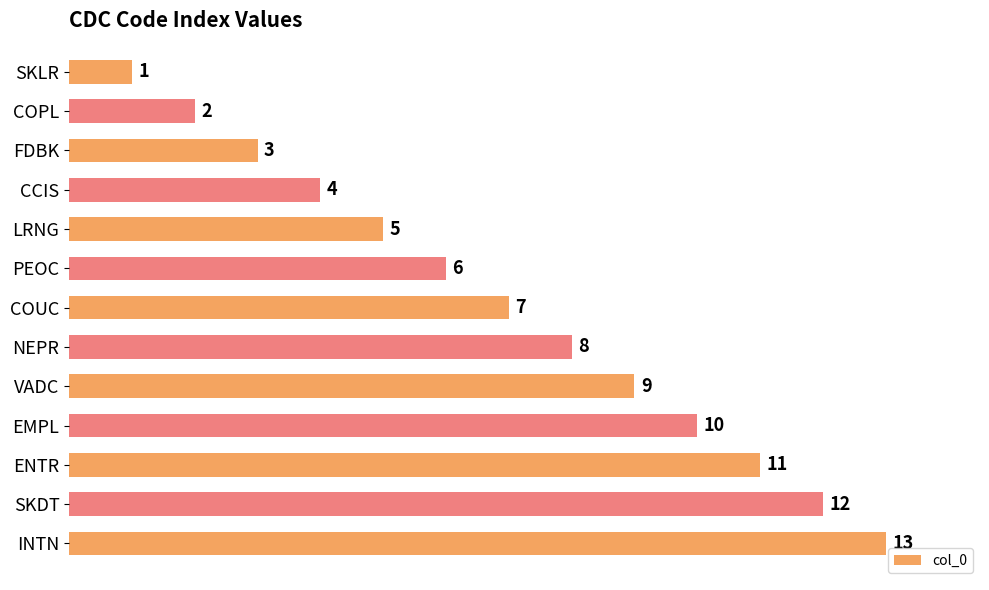

Which category has the highest value across all series?

INTN